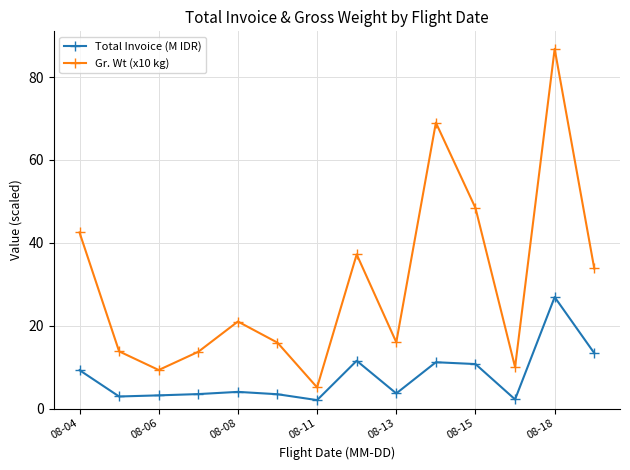

What is the value of the Total Invoice (M IDR) point at the 5th from the left?

4.0